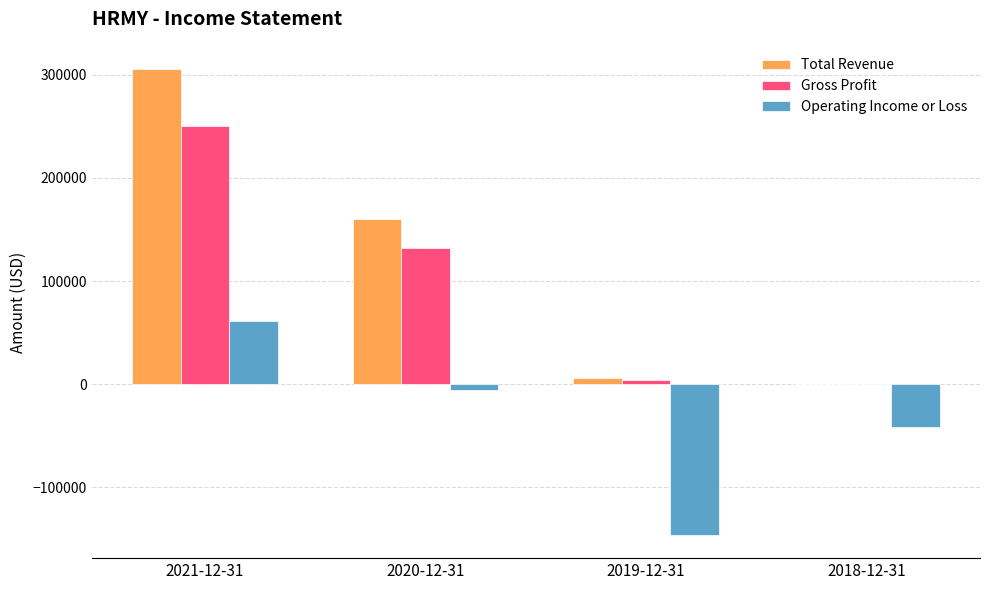

The value of Operating Income or Loss at 2019-12-31 is -145900. True or false?

True